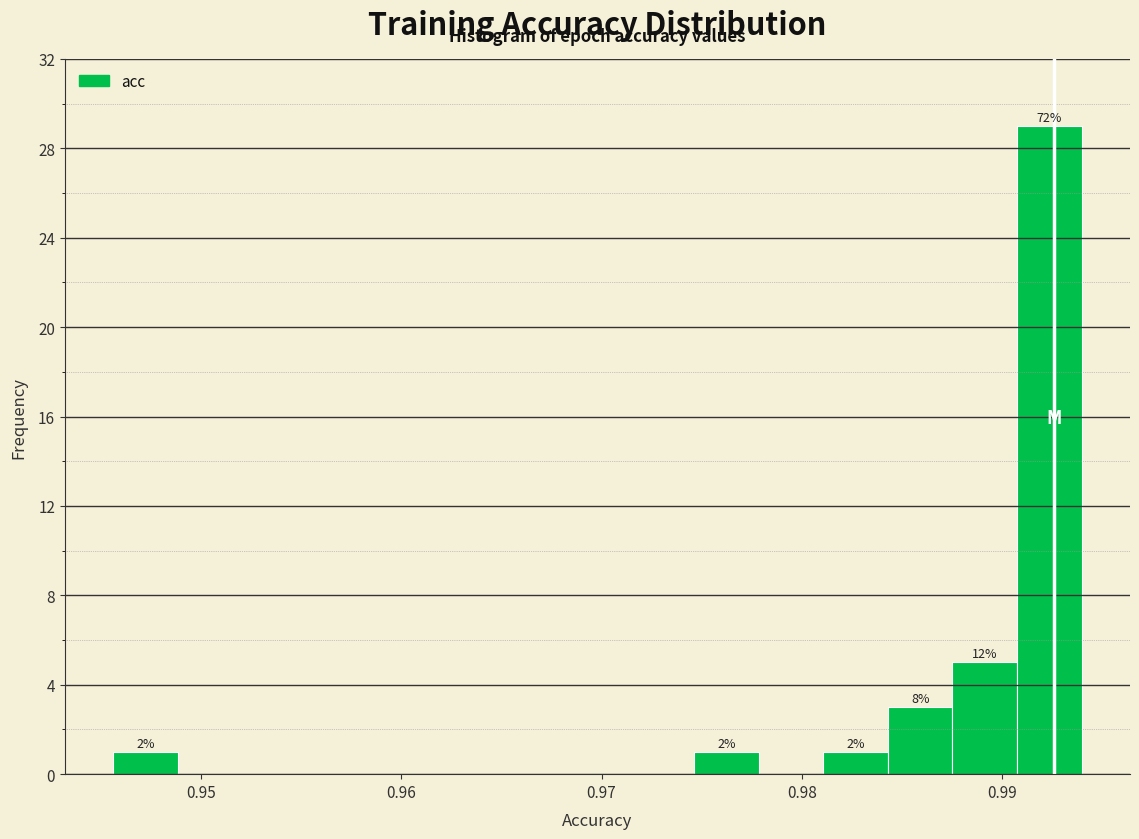

Around what value on the x-axis is the tallest bar? Give the approximate position of its centre, as read against the axis.

0.992